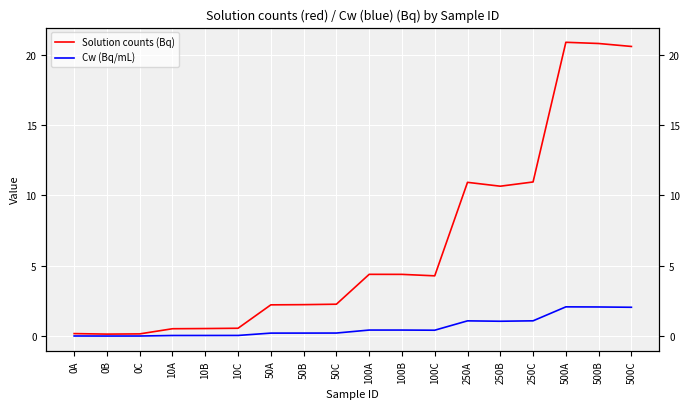

Does the chart display data point markers on the line(s)?

No